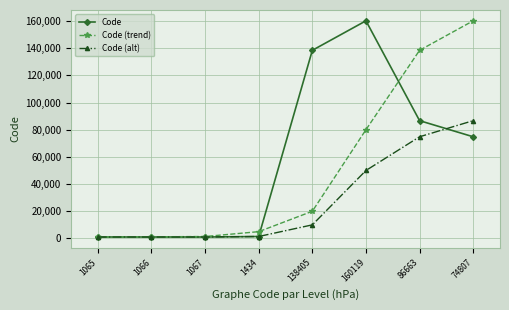

True or false: Code (trend) has more than 2 interior local peaks.

False